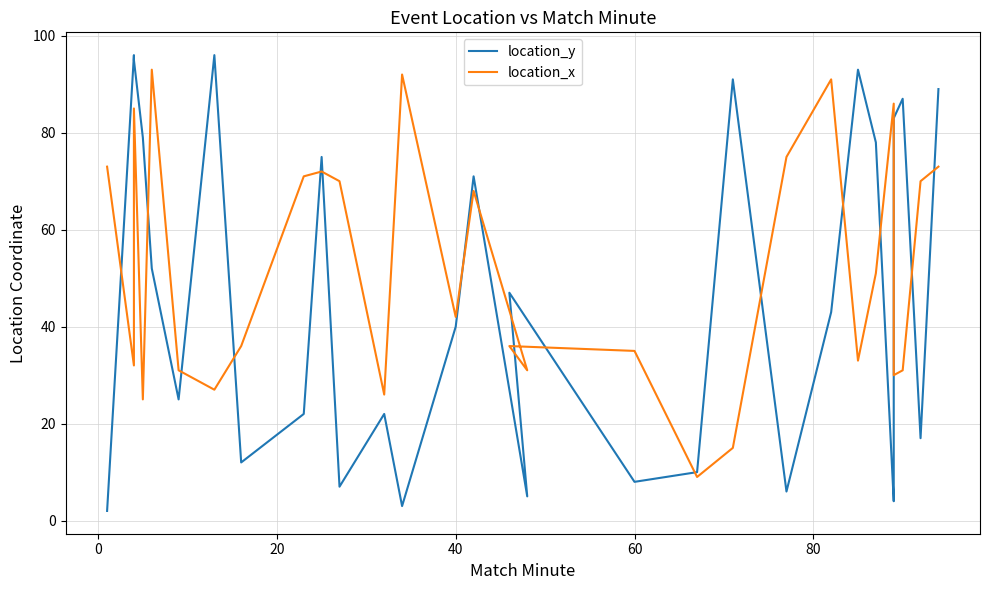

How many data points does each series have?

30